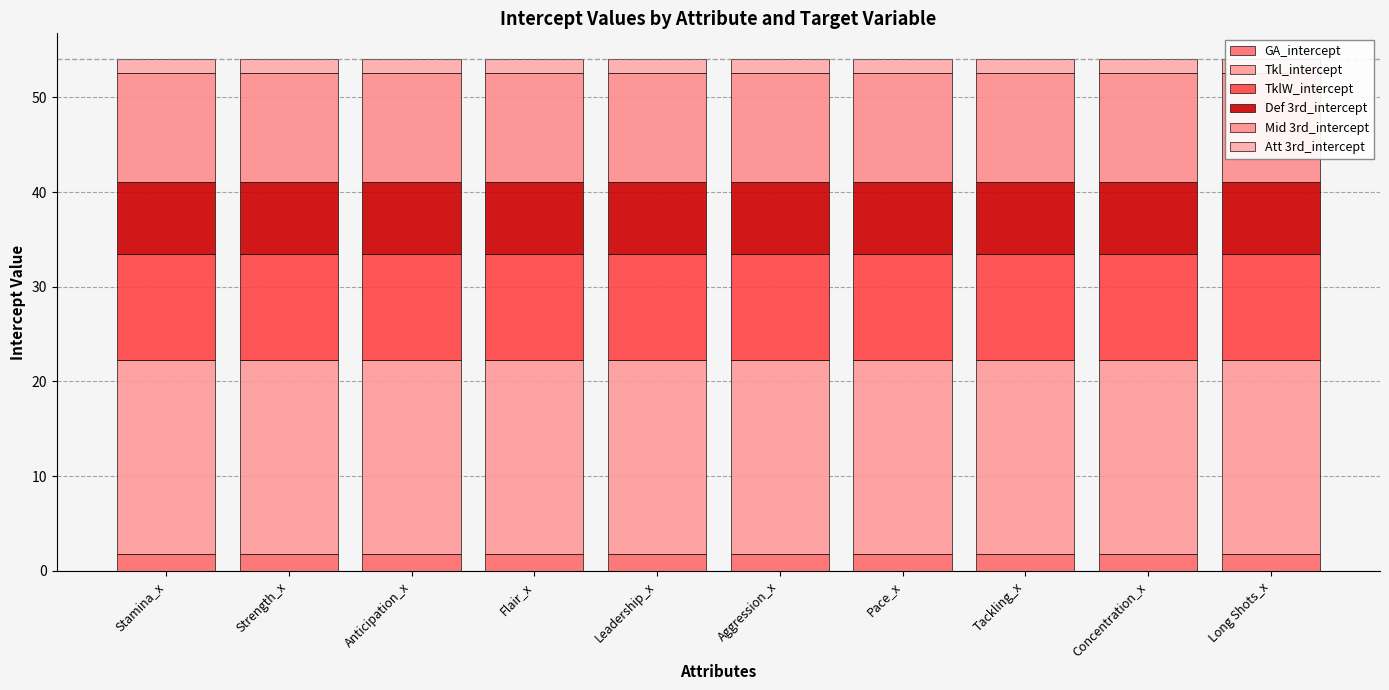

What is the highest value of the Def 3rd_intercept series?

7.6